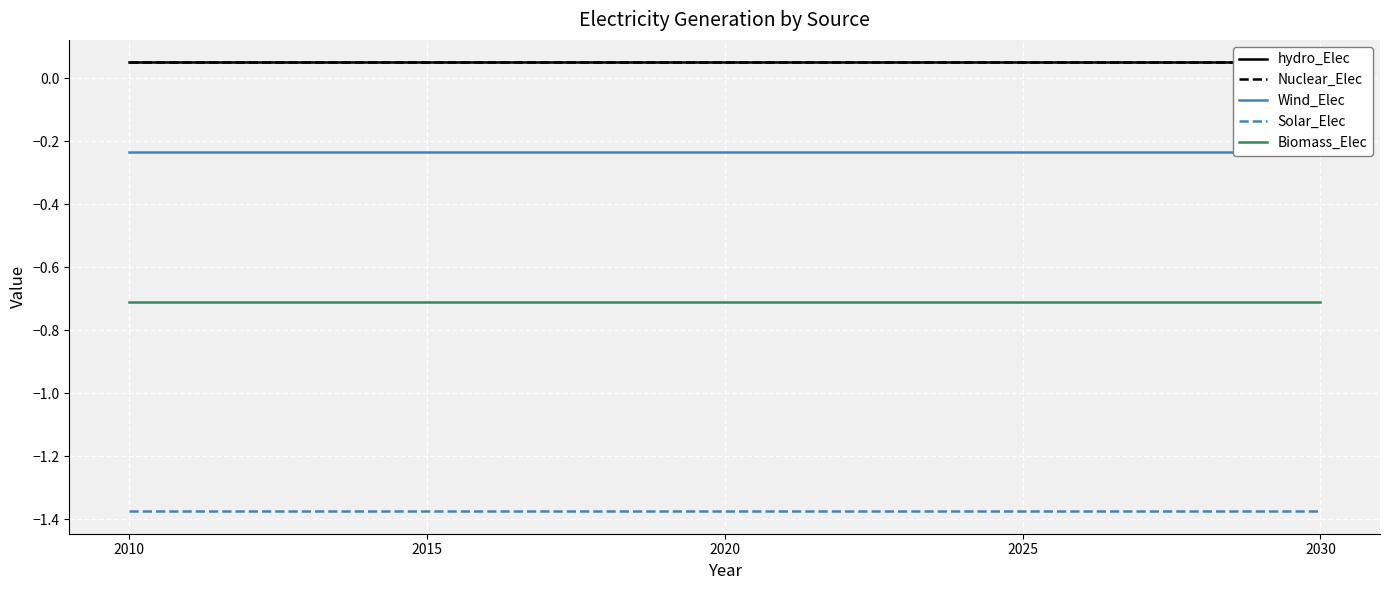

Which label corresponds to the smallest value in the chart?

2010